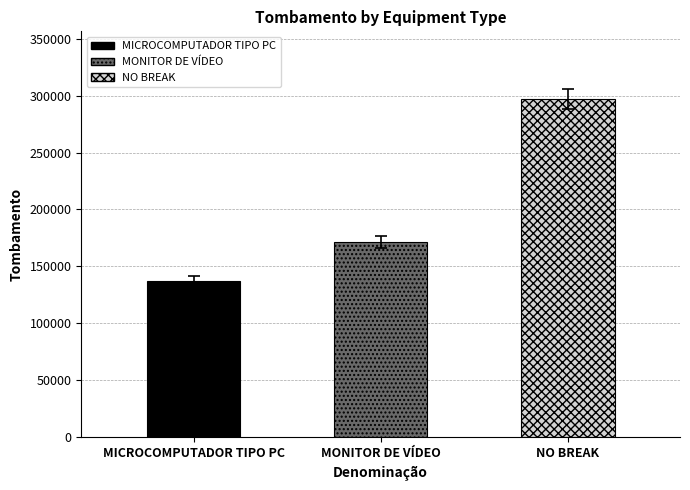

Rank the categories by value from highest to lowest.

NO BREAK, MONITOR DE VÍDEO, MICROCOMPUTADOR TIPO PC